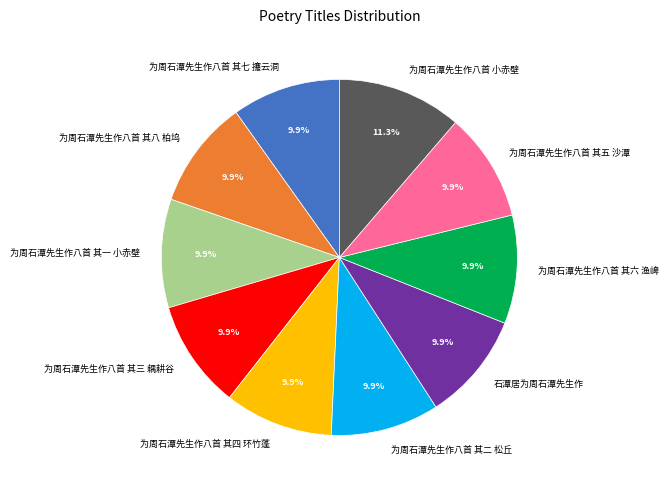

Do 为周石潭先生作八首 其二 松丘 and 为周石潭先生作八首 其五 沙潭 together represent more than half of the pie?

No